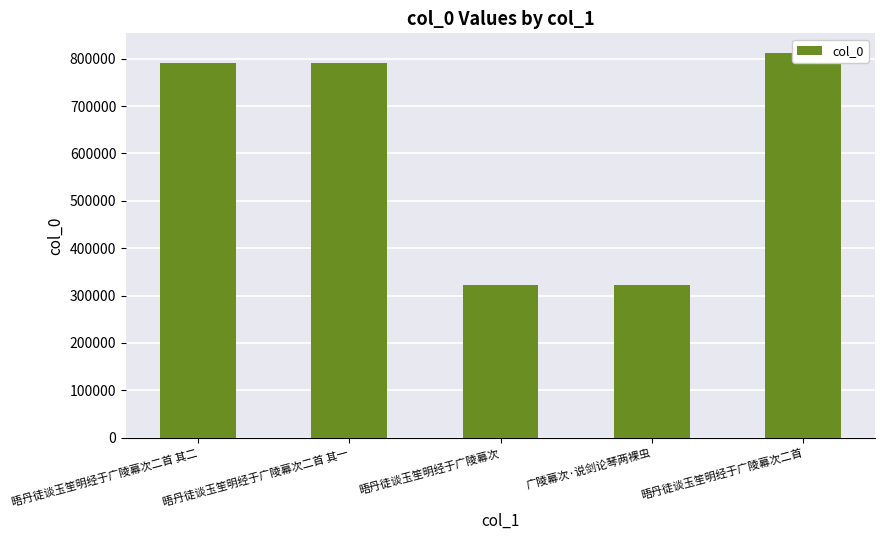

What is the difference between the values at 晤丹徒谈玉笙明经于广陵幕次二首 其二 and 晤丹徒谈玉笙明经于广陵幕次二首 其一?

1